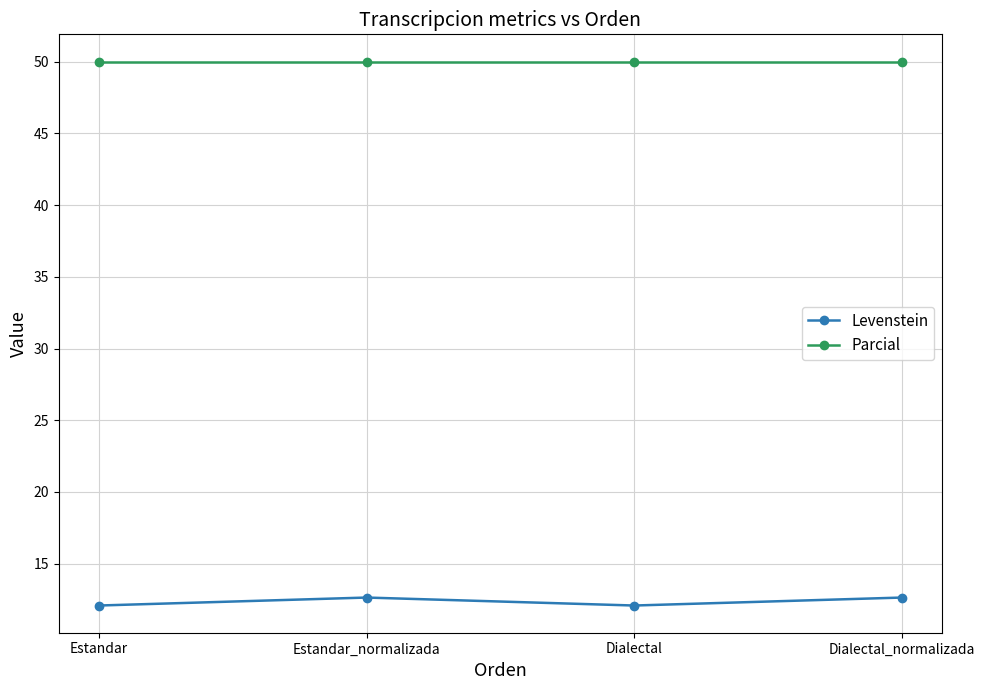

True or false: Parcial and Levenstein cross at least once.

False